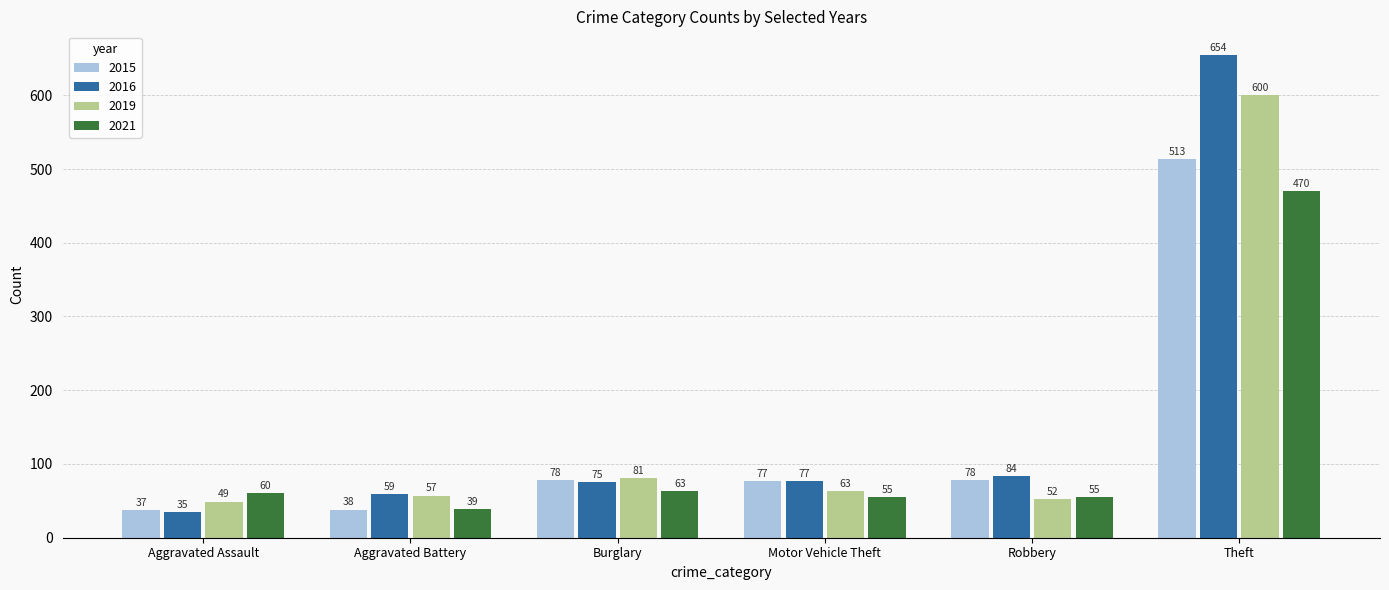

What is the difference between the maximum and minimum values in the 2021 series?

431